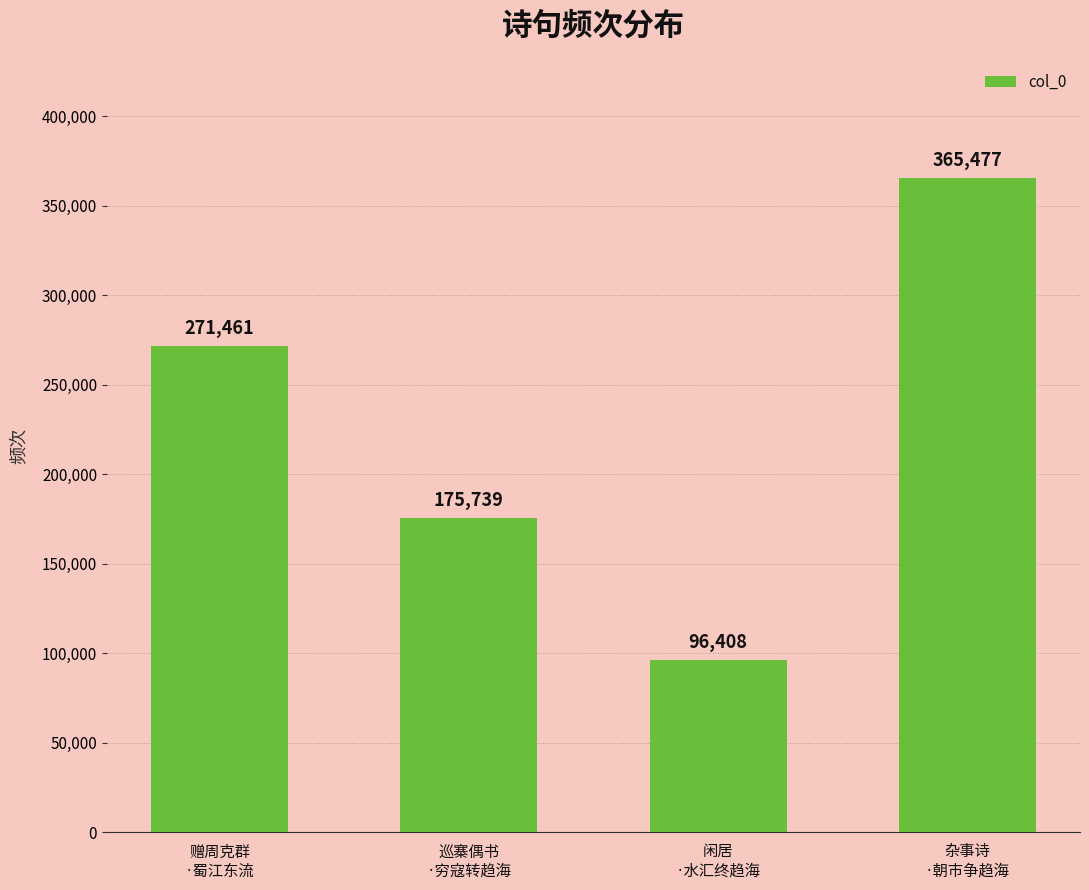

Rank the categories by value from lowest to highest.

闲居
·水汇终趋海, 巡寨偶书
·穷寇转趋海, 赠周克群
·蜀江东流, 杂事诗
·朝市争趋海